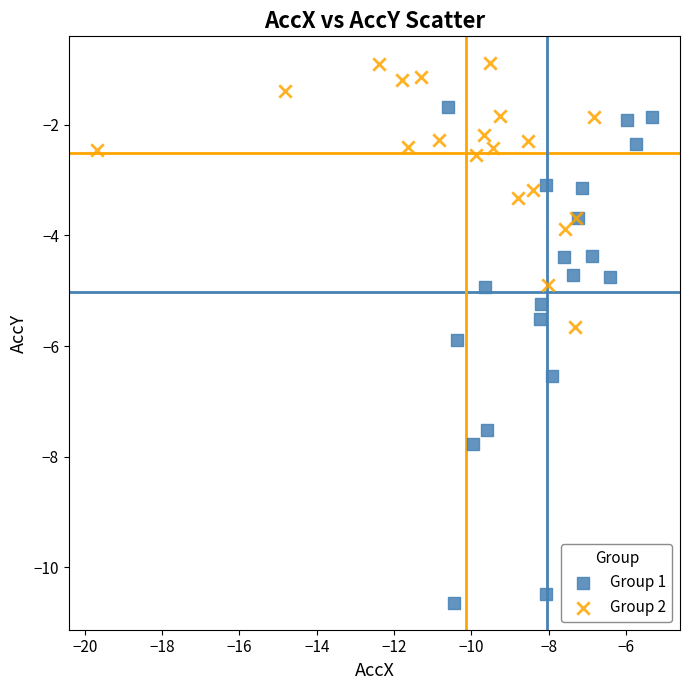

Which series contains the lowest Y value?

Group 1